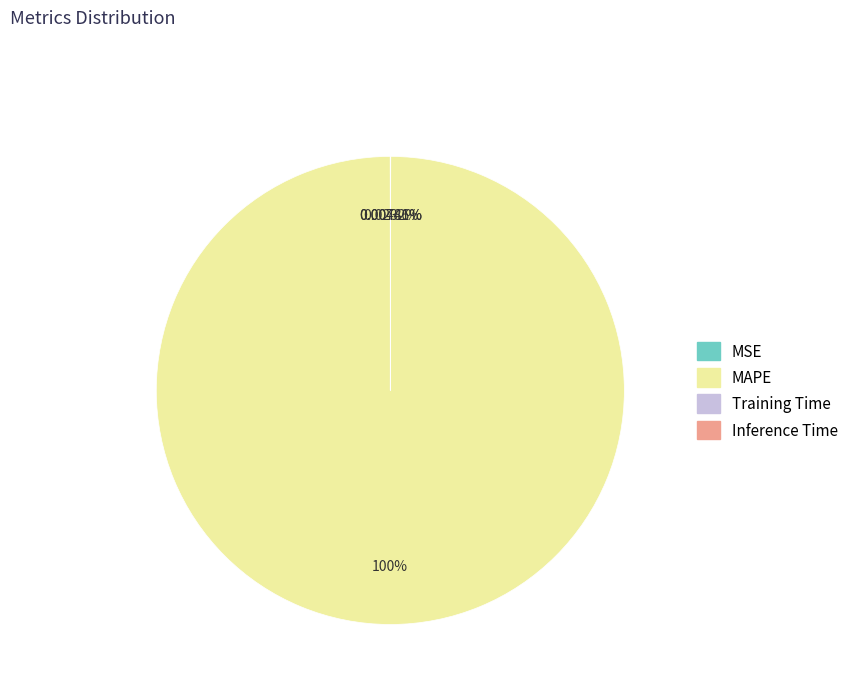

Is there any slice that represents more than half of the pie?

Yes